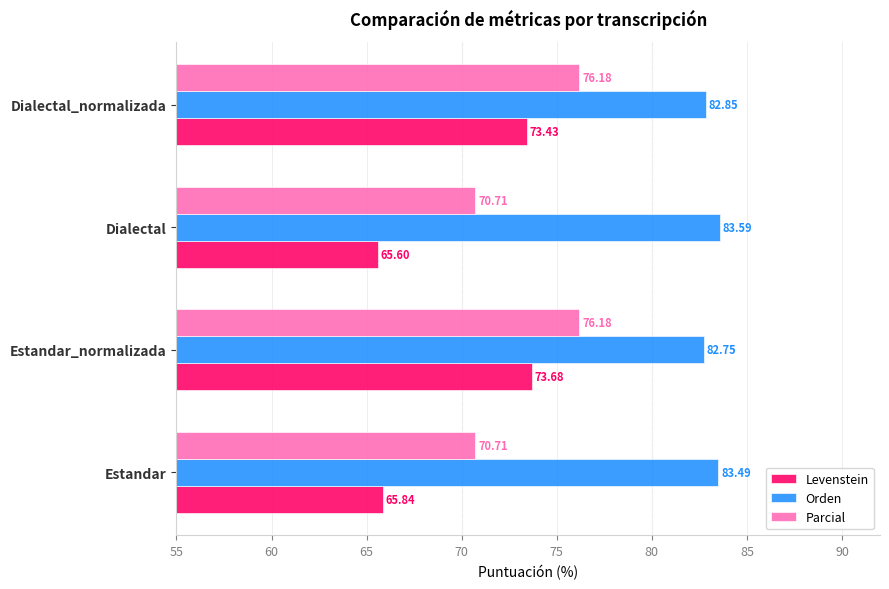

What is the difference between the maximum and minimum values in the Parcial series?

5.5